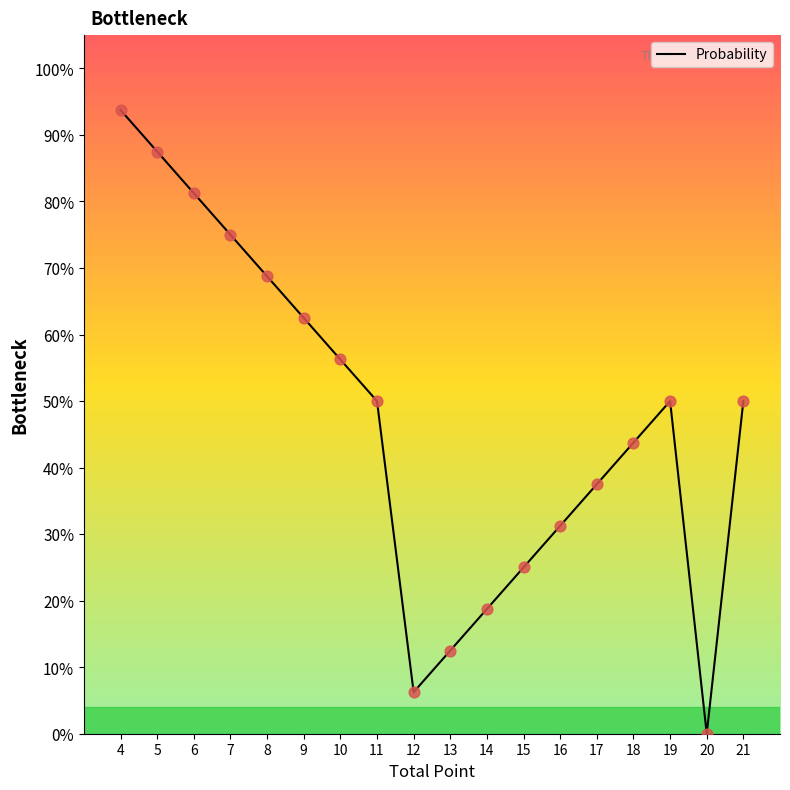

What is the ratio of the value at 10 to the value at 12?

9.0